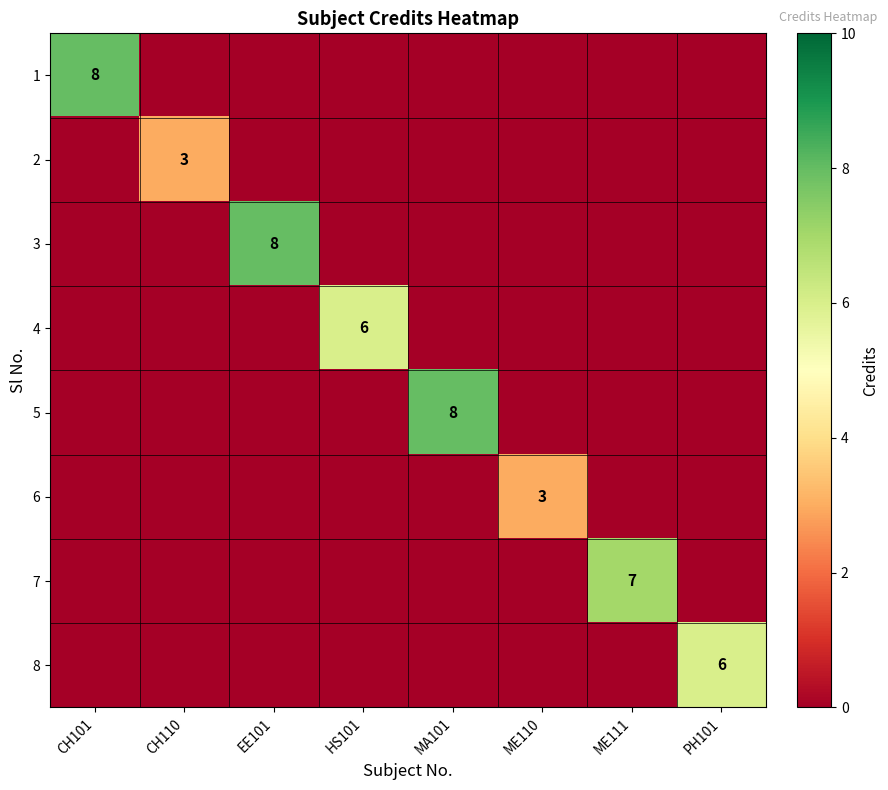

At which category is the sum across all series the highest?

CH101